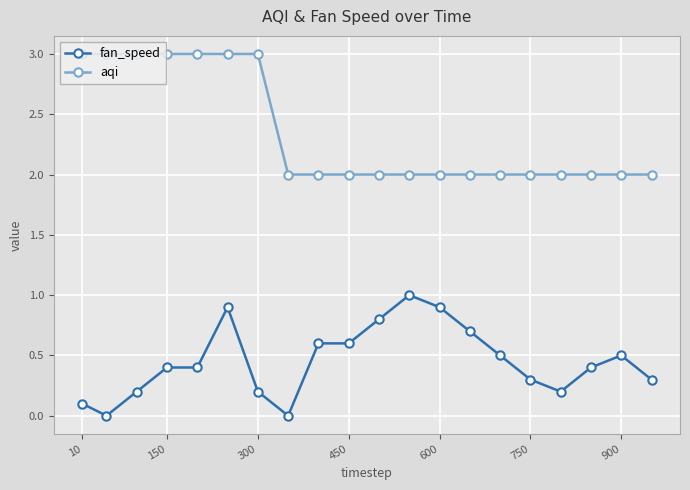

Which series has the largest total across all categories?

aqi